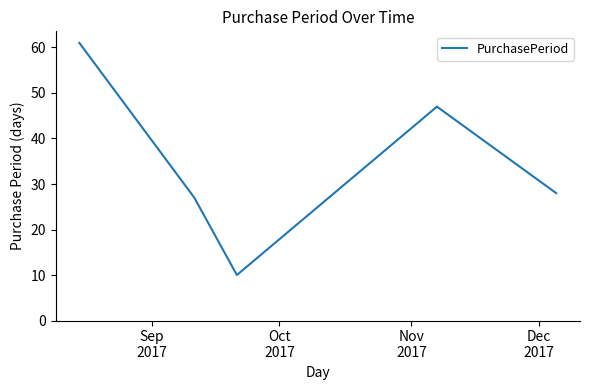

What is the minimum value shown in the chart?

10